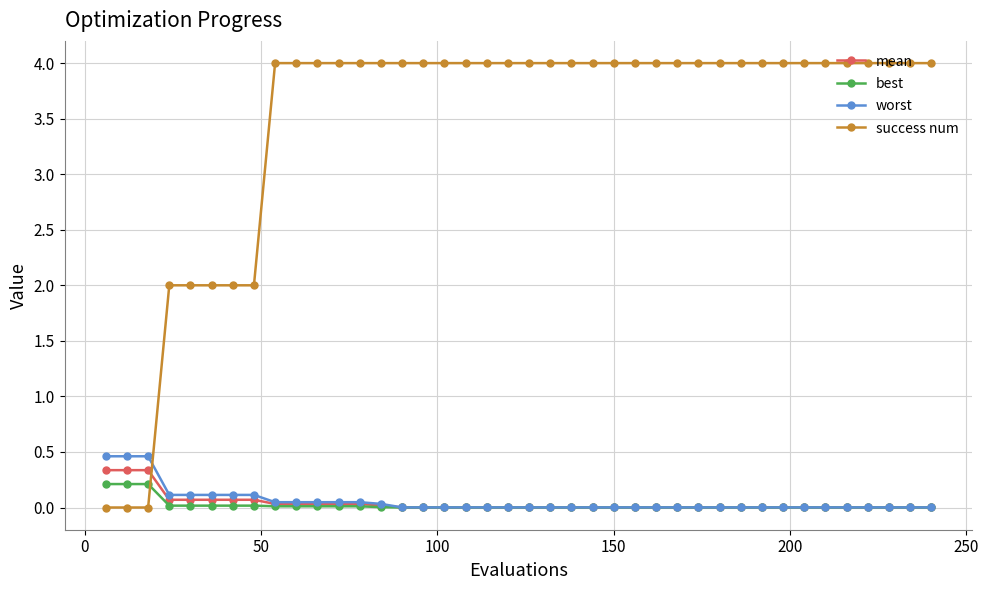

True or false: best and success num cross at least once.

True